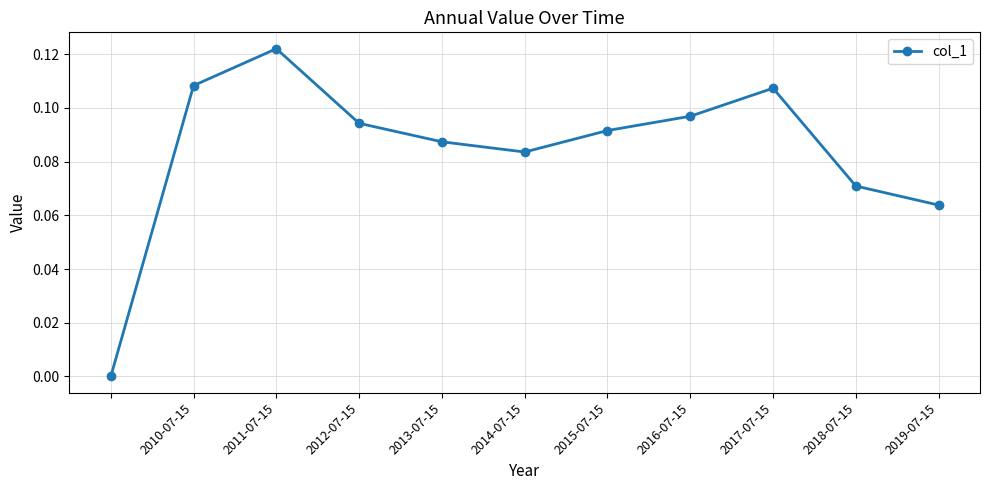

Count the number of values greater than 0.

10